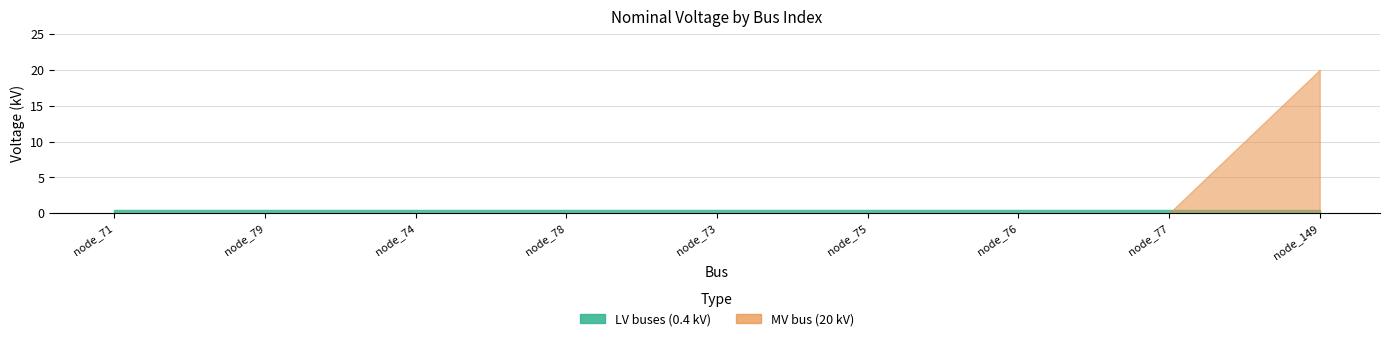

How many distinct data groups are displayed?

2